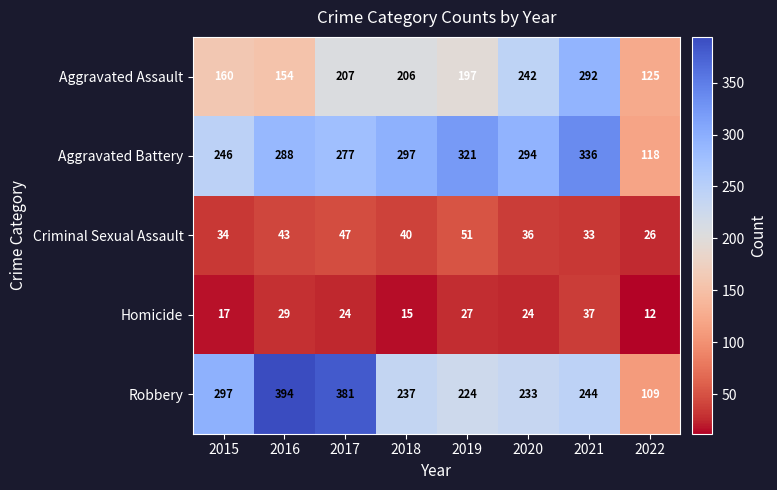

The value of Aggravated Battery at 2016 is 288. True or false?

True